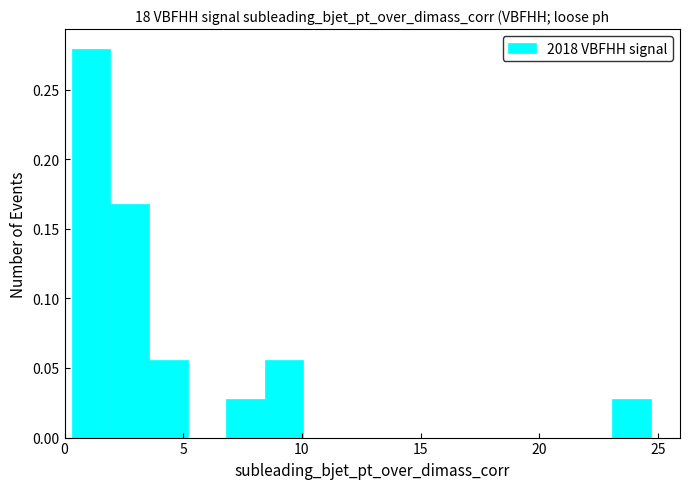

Around what value on the x-axis is the tallest bar? Give the approximate position of its centre, as read against the axis.

1.0